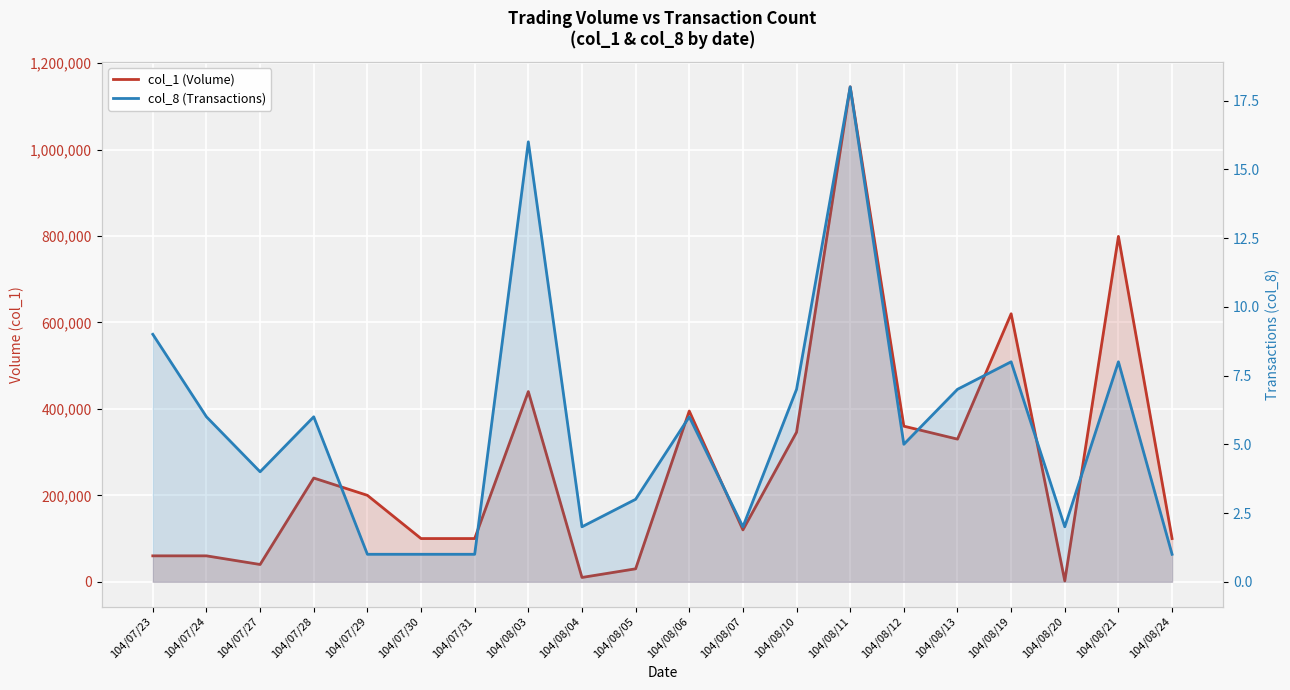

What value does the col_1 (Volume) series have at 104/08/12, to the nearest 100?

360000